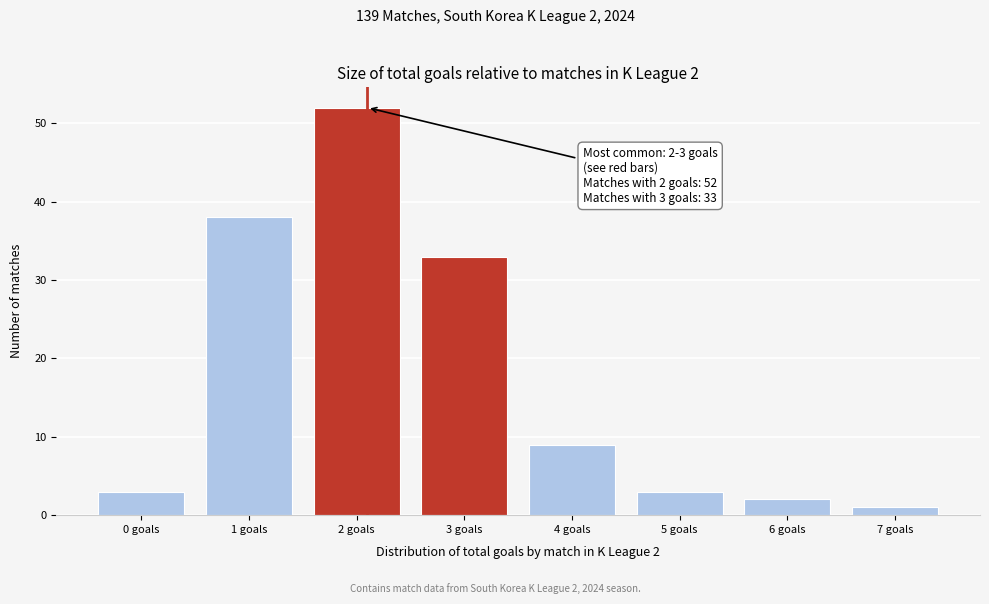

Reading left to right, transcribe all the data shown in this chart.

0 goals=3	1 goals=38	2 goals=52	3 goals=33	4 goals=9	5 goals=3	6 goals=2	7 goals=1